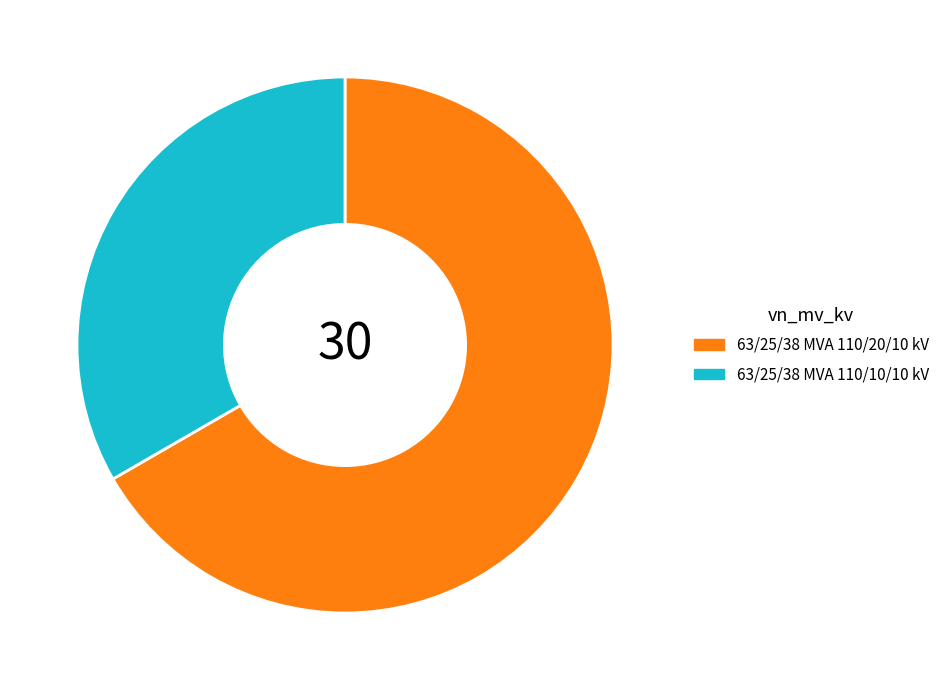

How many segments does this pie chart have?

2